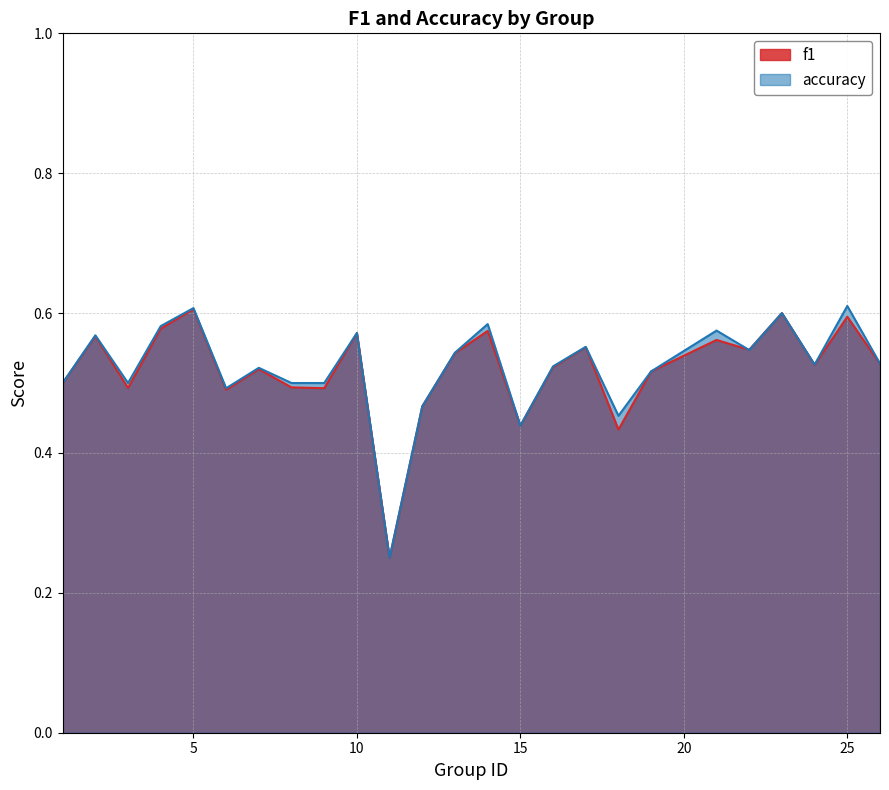

Between 14 and 17, which series saw the biggest shift?

accuracy